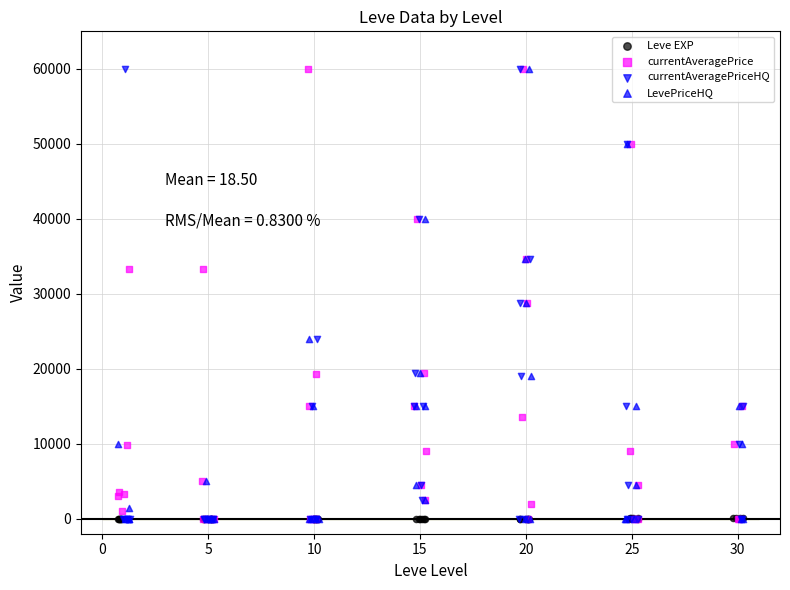

Which series reaches the minimum Y coordinate?

currentAveragePrice